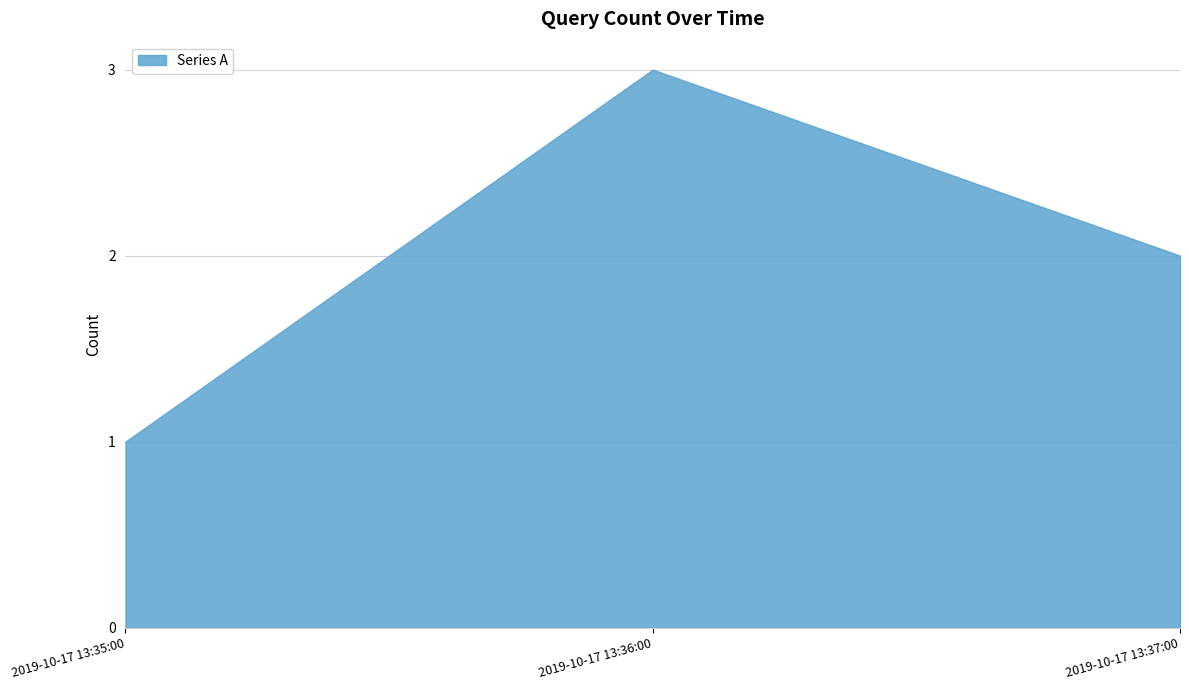

Reading right to left, list all the values displayed in this chart.

2019-10-17 13:37:00=2	2019-10-17 13:36:00=3	2019-10-17 13:35:00=1